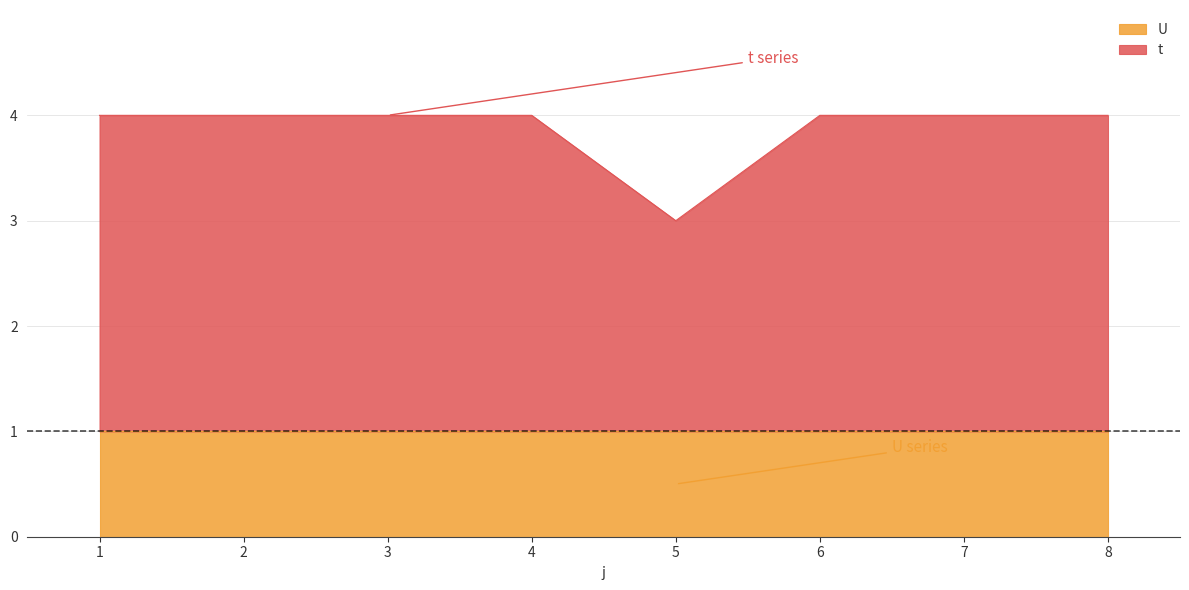

Is it true that the value at 5 is 4?

False